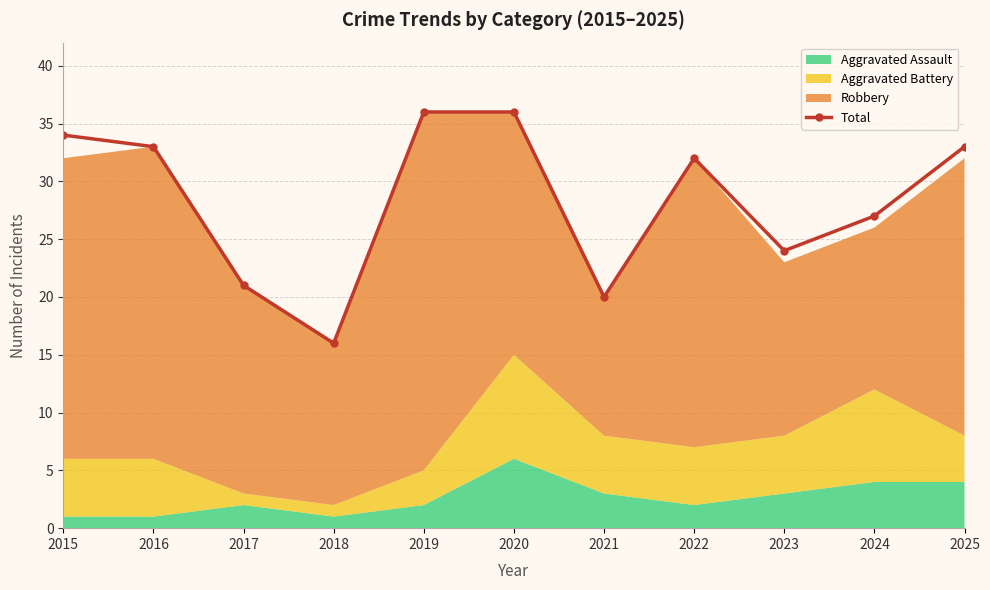

Where is the first local maximum?

2022